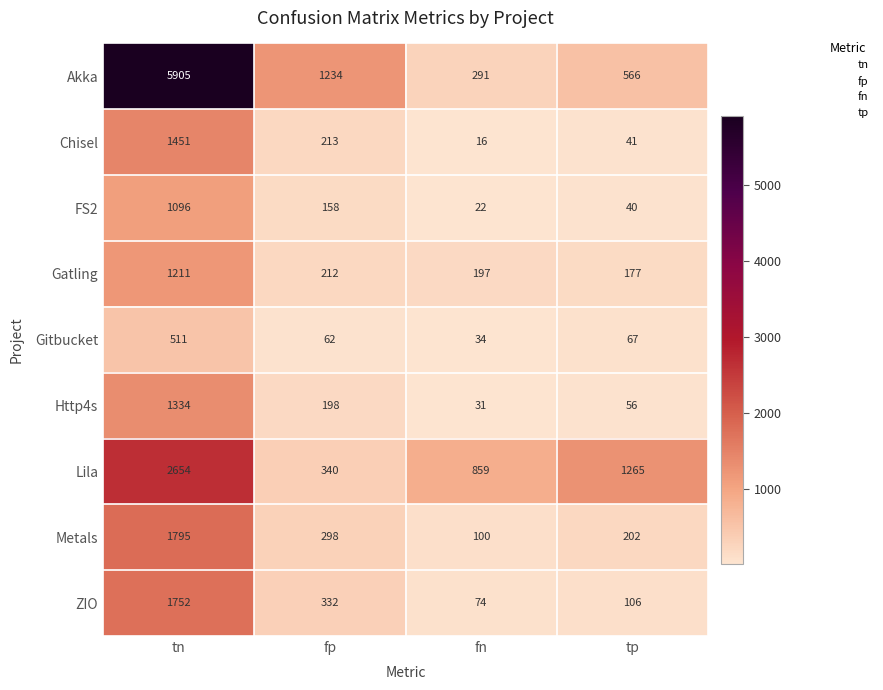

What is the difference between the second highest and minimum values in the Metals series?

198